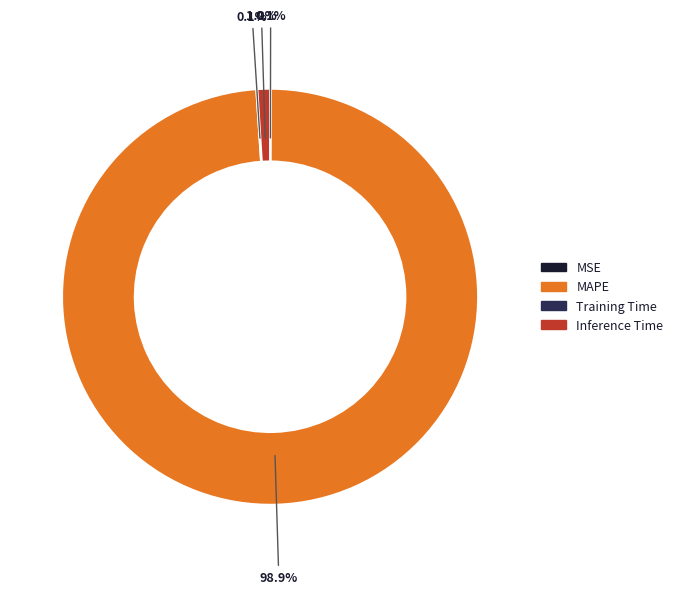

To the nearest percent, what is the difference between the largest and smallest slice percentages?

99%